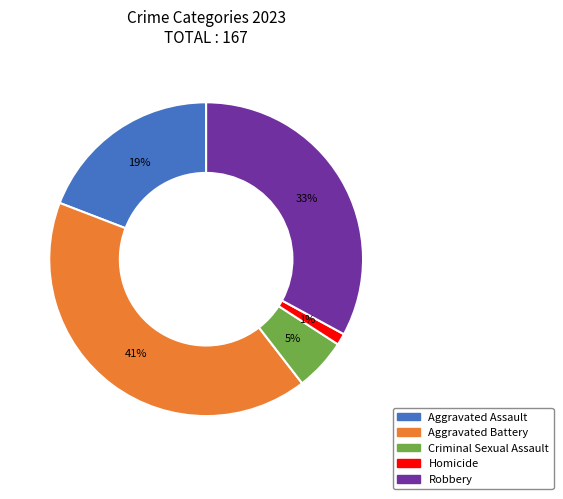

True or false: Aggravated Battery accounts for 32% of the total.

False